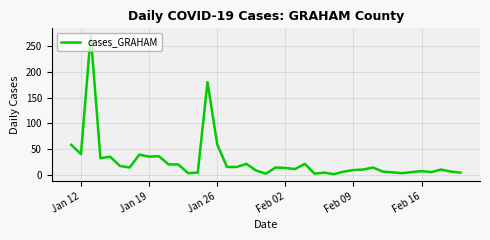

What is the difference between the maximum and minimum values?

270